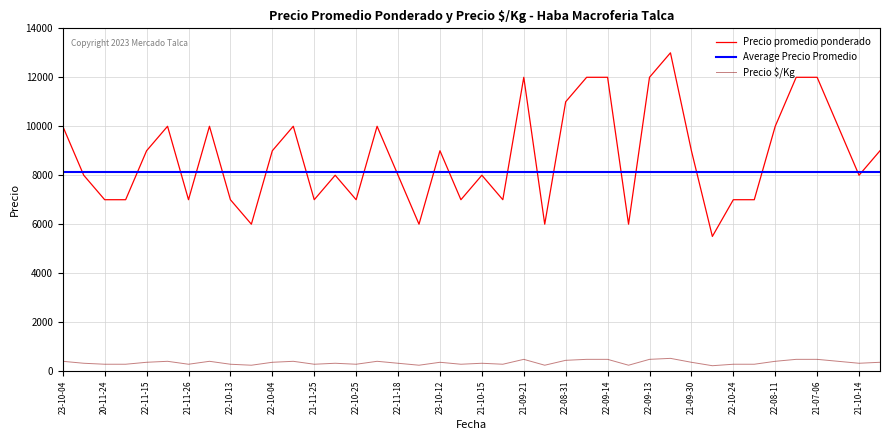

At how many categories does at least one series exceed 12750?

1